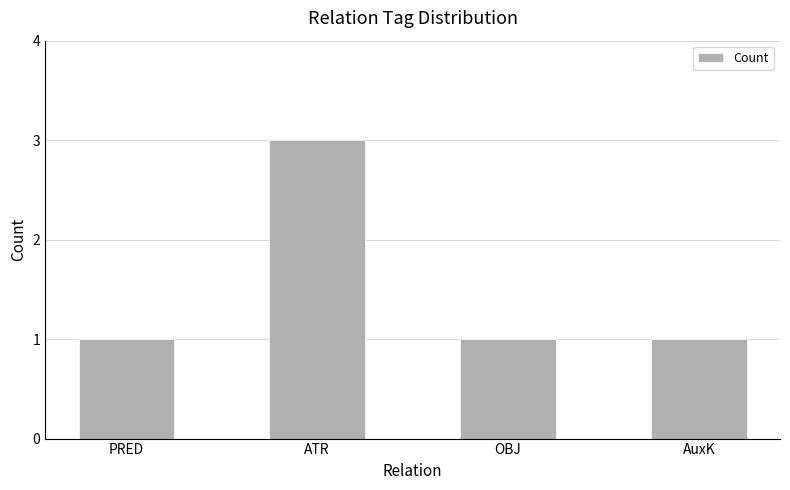

What is the maximum value shown in the chart?

3